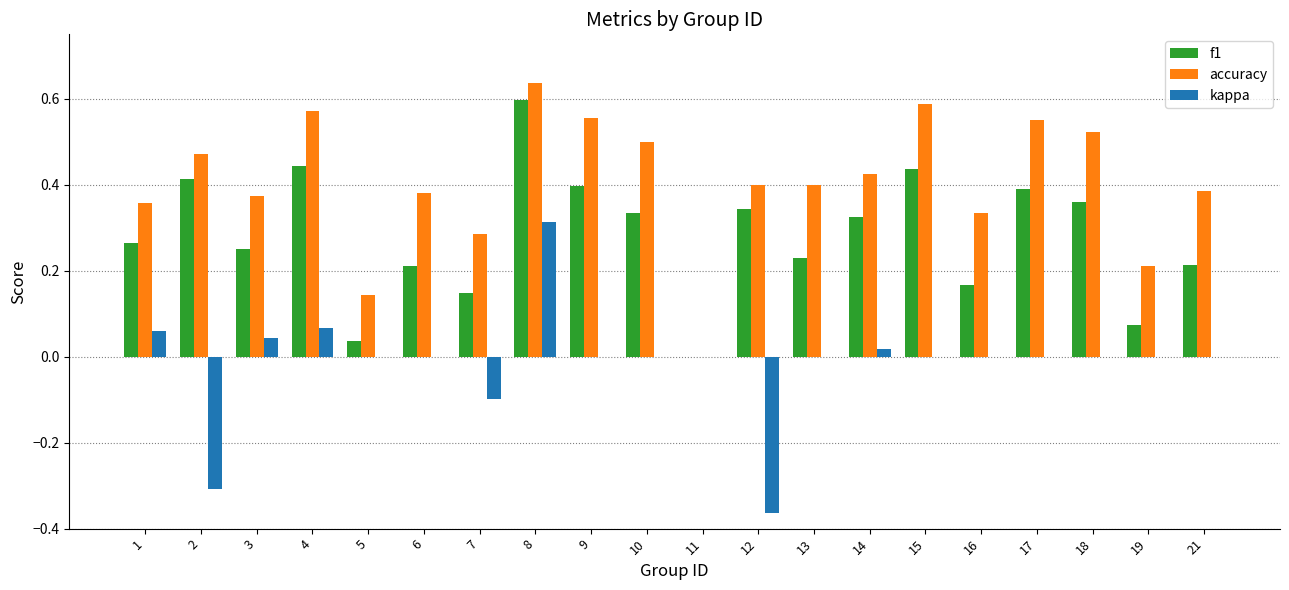

How many data points in accuracy are above 0?

19